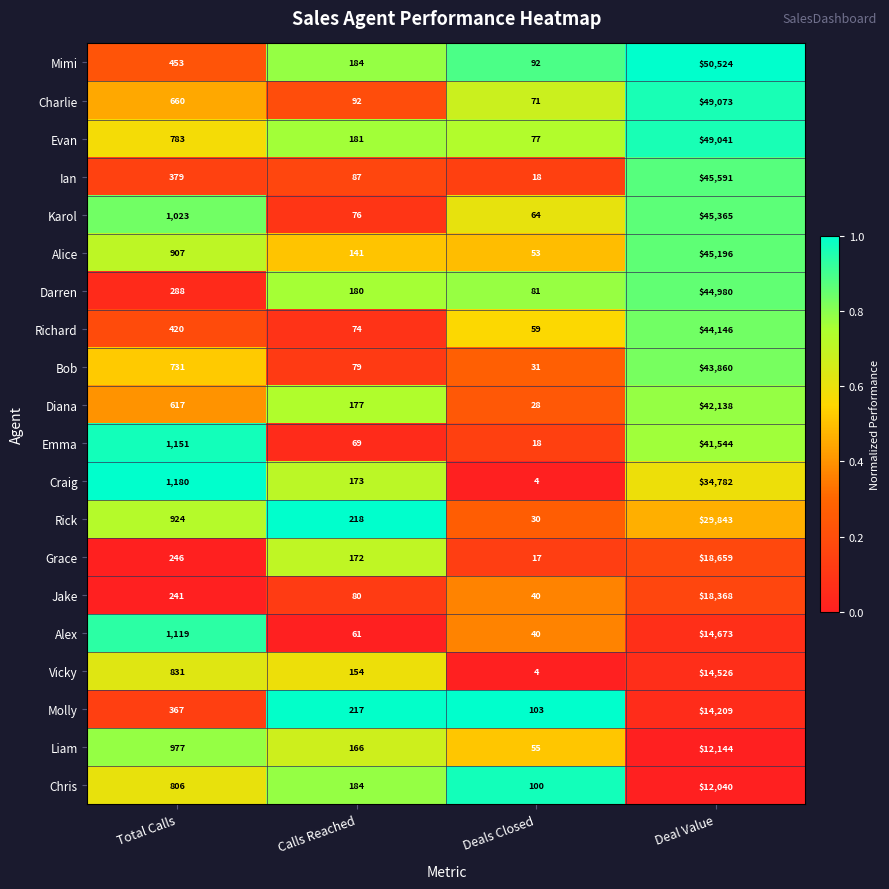

Count the number of data series in this chart.

20